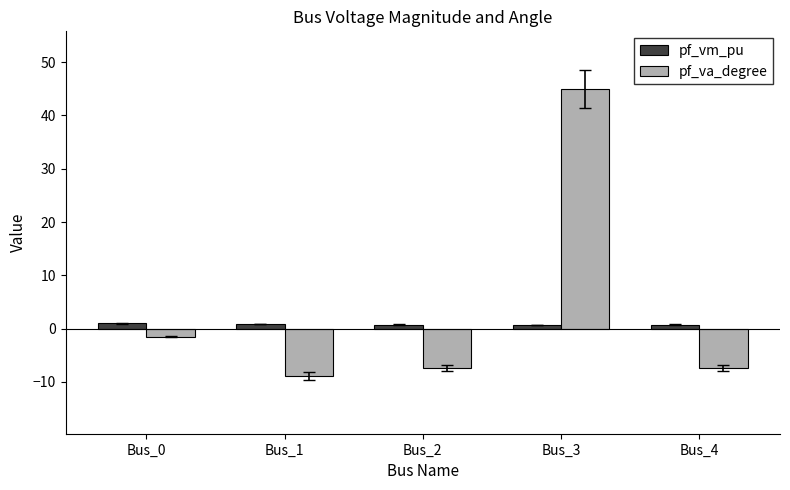

At which category does the chart reach its minimum across all series?

Bus_1